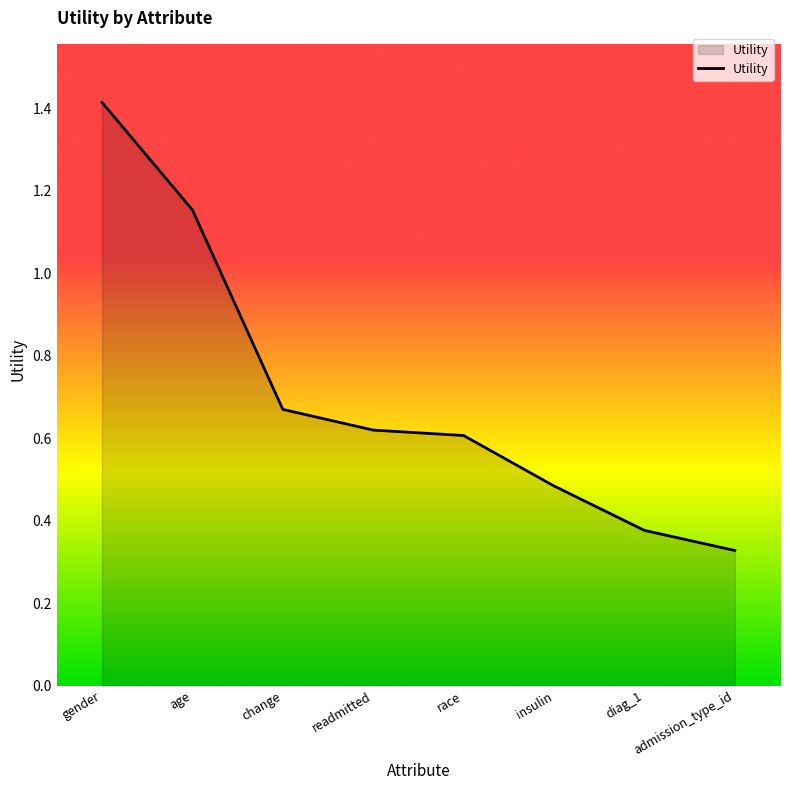

Rank the categories by value from highest to lowest.

gender, age, change, readmitted, race, insulin, diag_1, admission_type_id